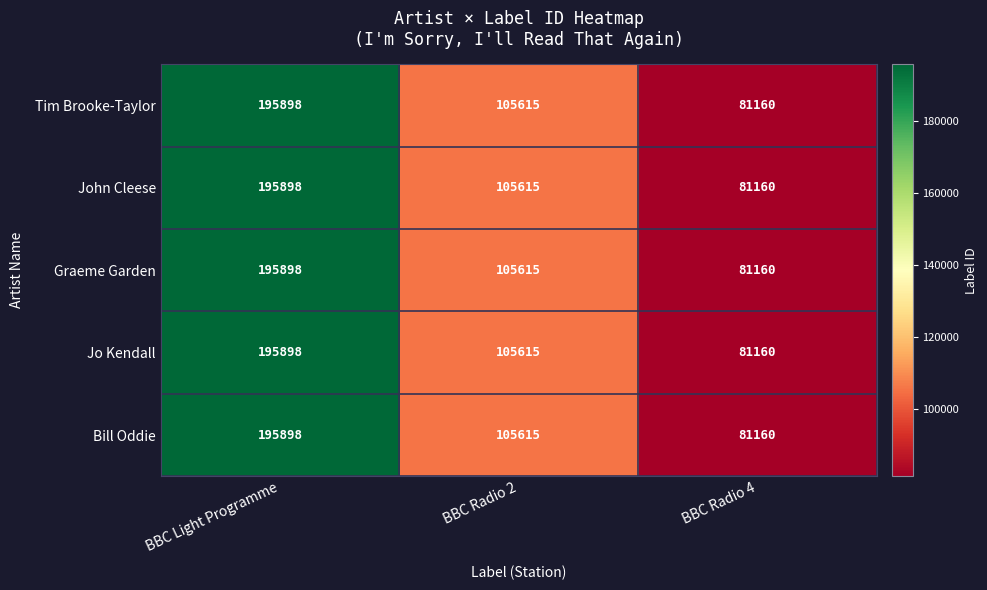

How many data points in Graeme Garden are less than 105615?

1